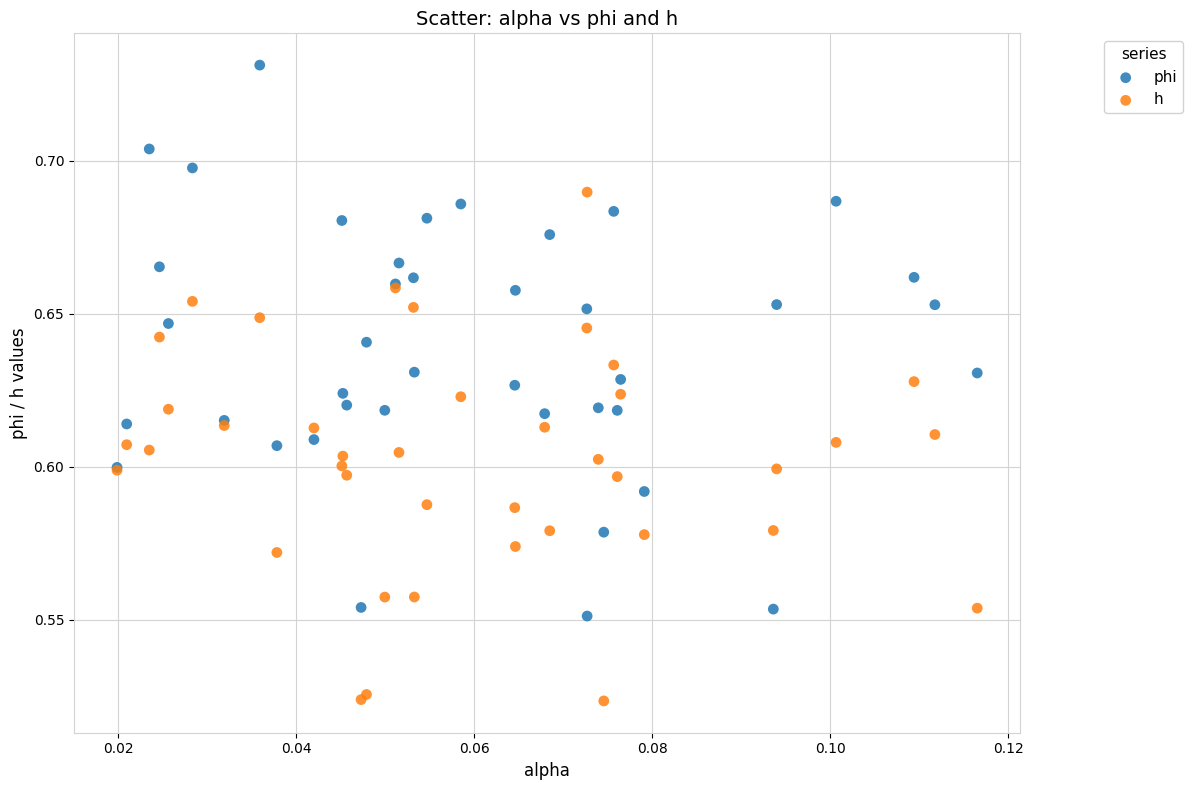

Which series contains the lowest Y value?

h